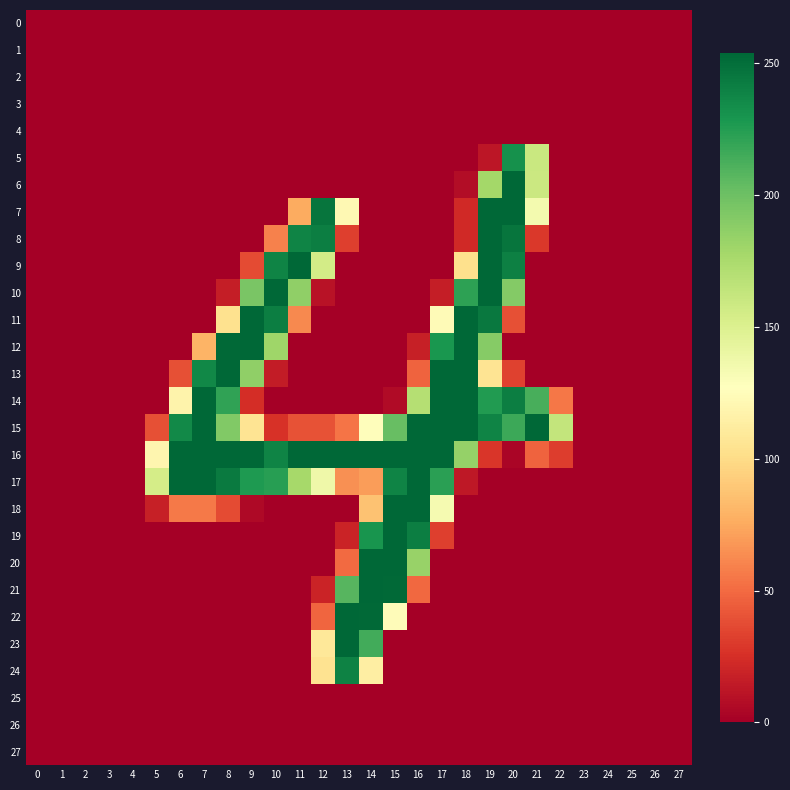

Which category has the highest value across all series?

20